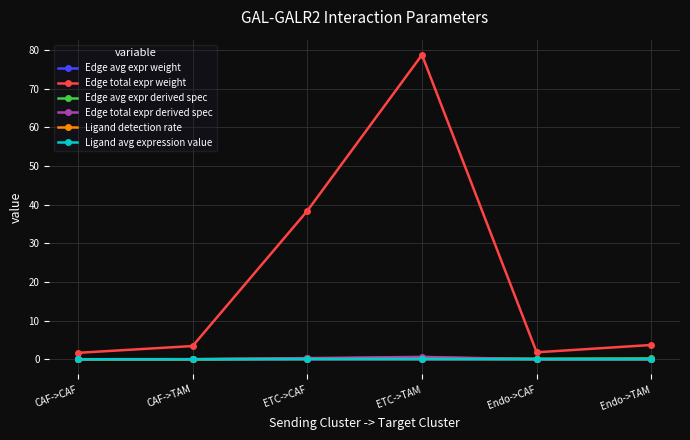

Which label corresponds to the largest value in the chart?

ETC->TAM